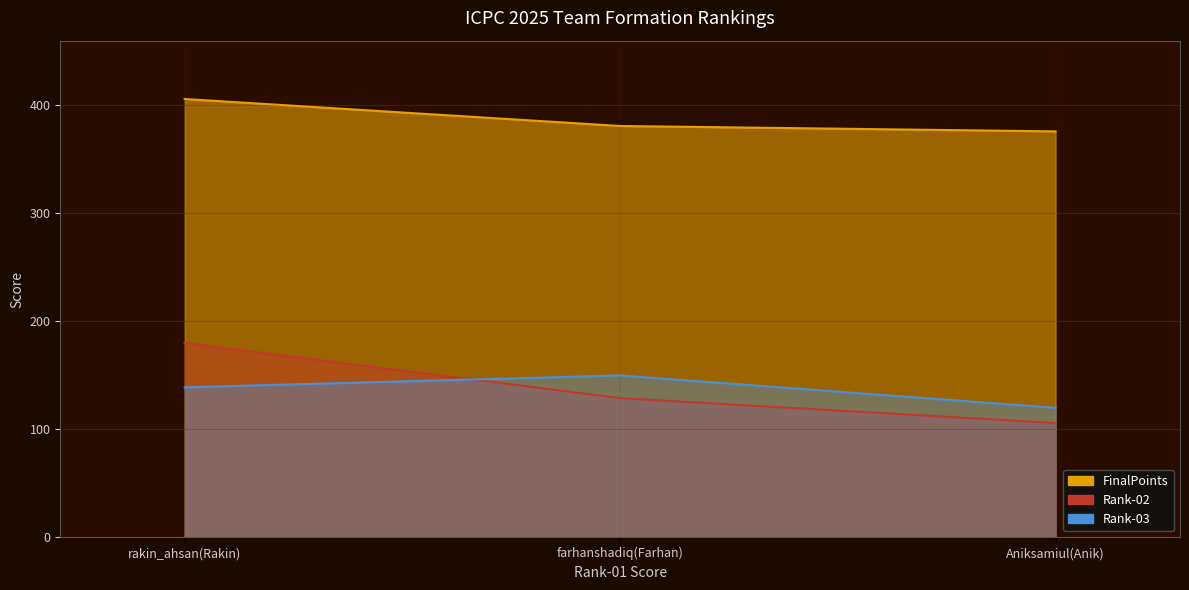

At how many categories does at least one series exceed 138?

3